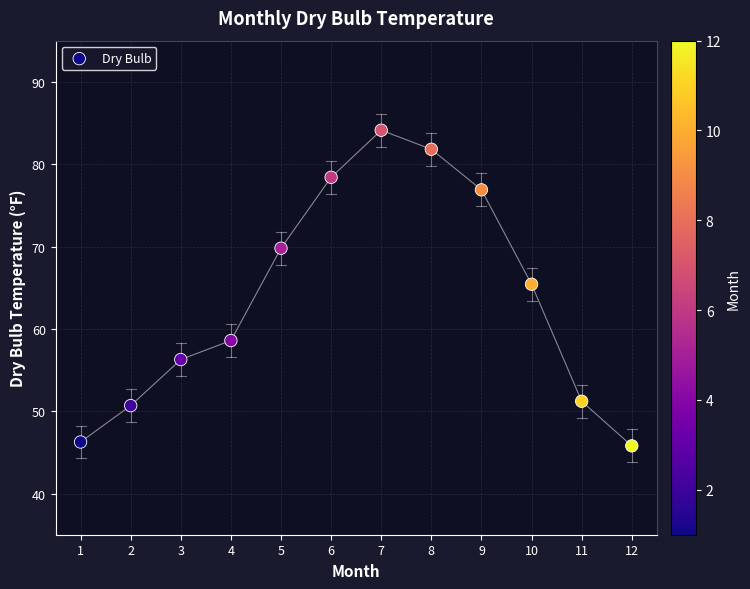

What Y value in the scatter plot is closest to 64?

65.4